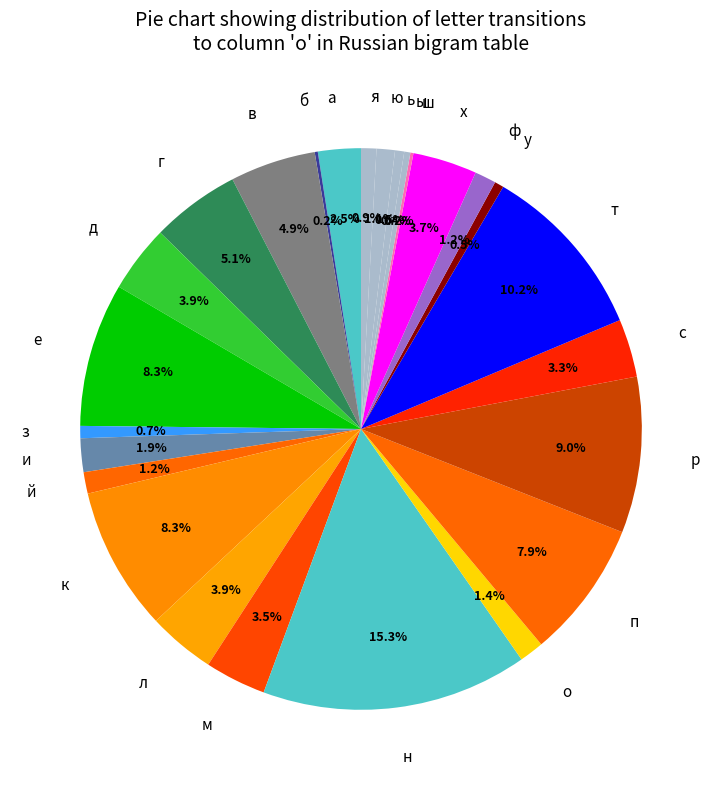

Is there a majority slice in this chart?

No